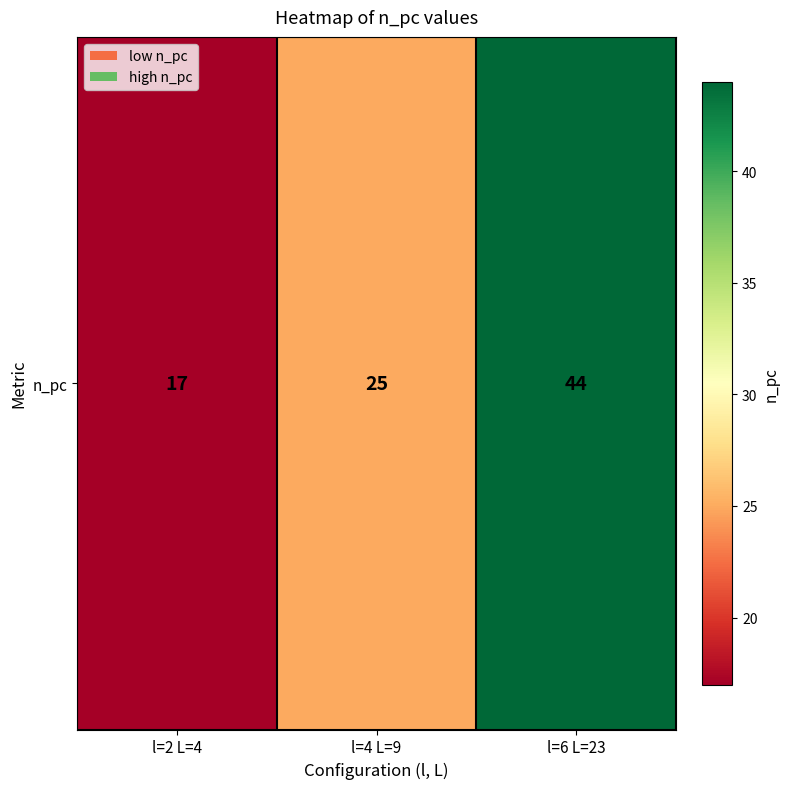

Rank the categories by value from lowest to highest.

l=2 L=4, l=4 L=9, l=6 L=23